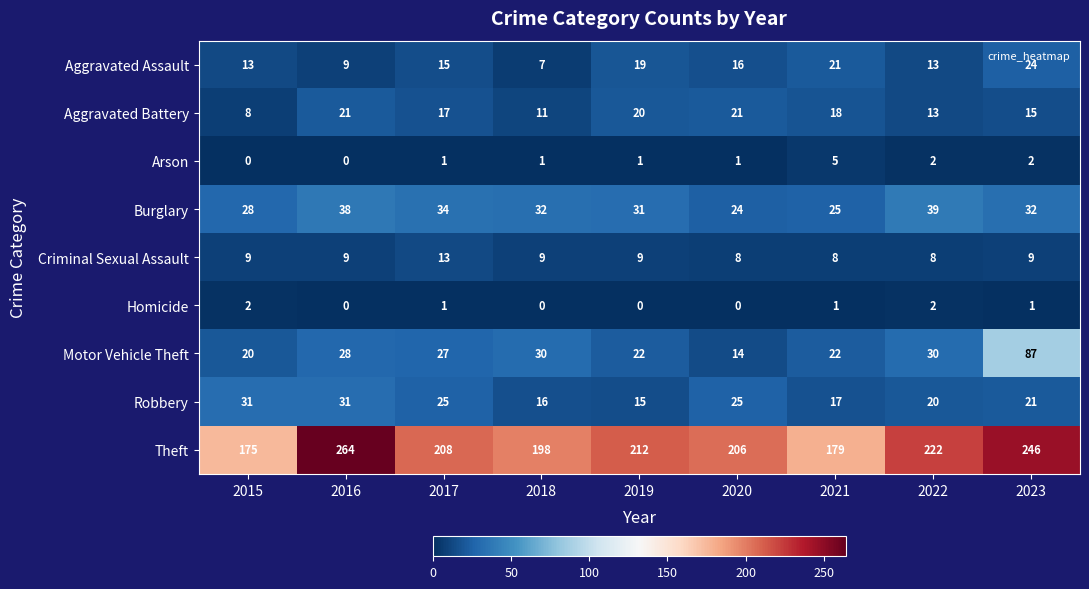

At 2020, list the series in order from largest to smallest.

Theft, Robbery, Burglary, Aggravated Battery, Aggravated Assault, Motor Vehicle Theft, Criminal Sexual Assault, Arson, Homicide